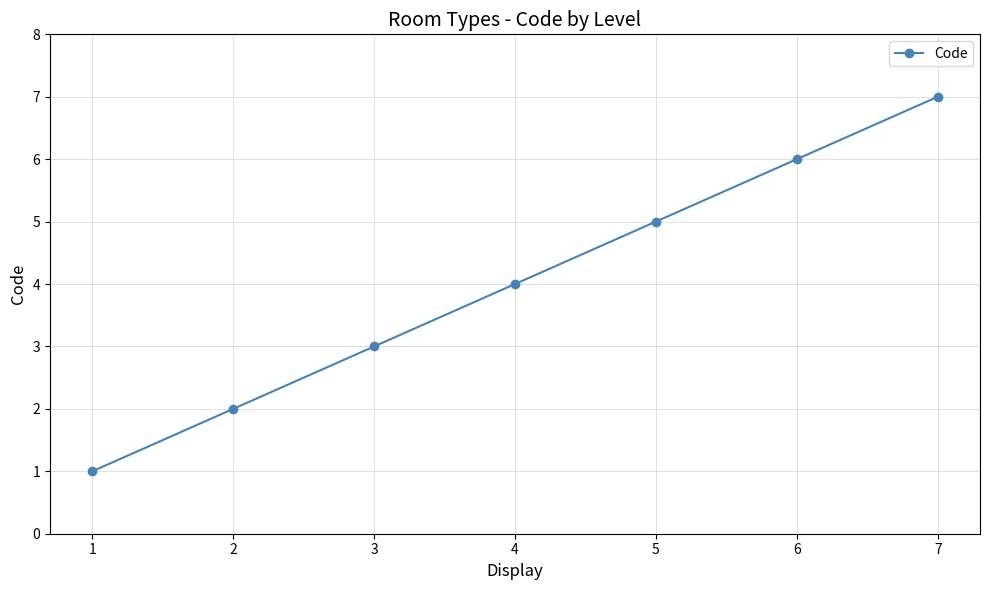

True or false: there are more than 0 points higher than both neighbors.

False